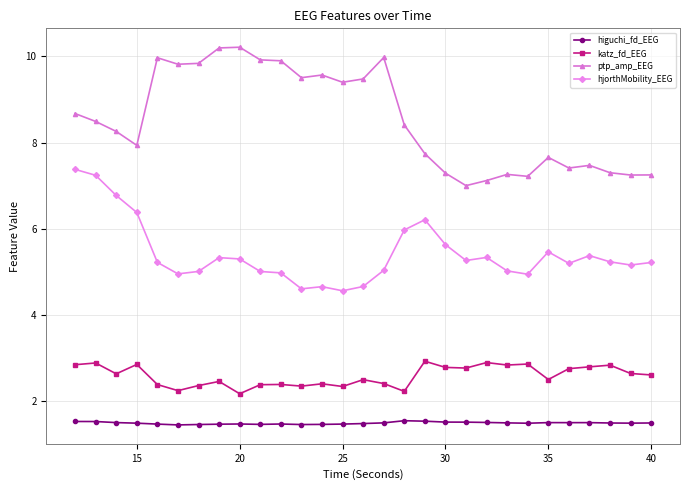

Rank the series by their maximum value, from lowest to highest.

higuchi_fd_EEG, katz_fd_EEG, hjorthMobility_EEG, ptp_amp_EEG